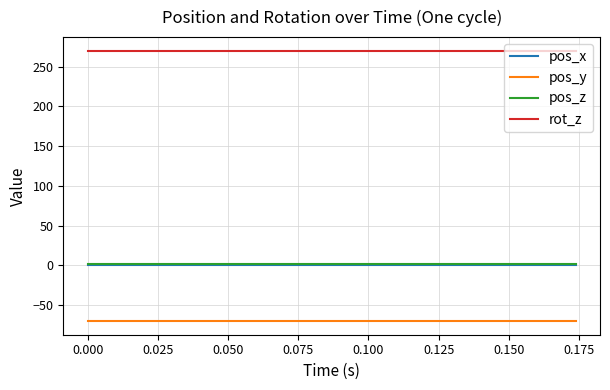

What is the lowest value of the rot_z series?

270.0